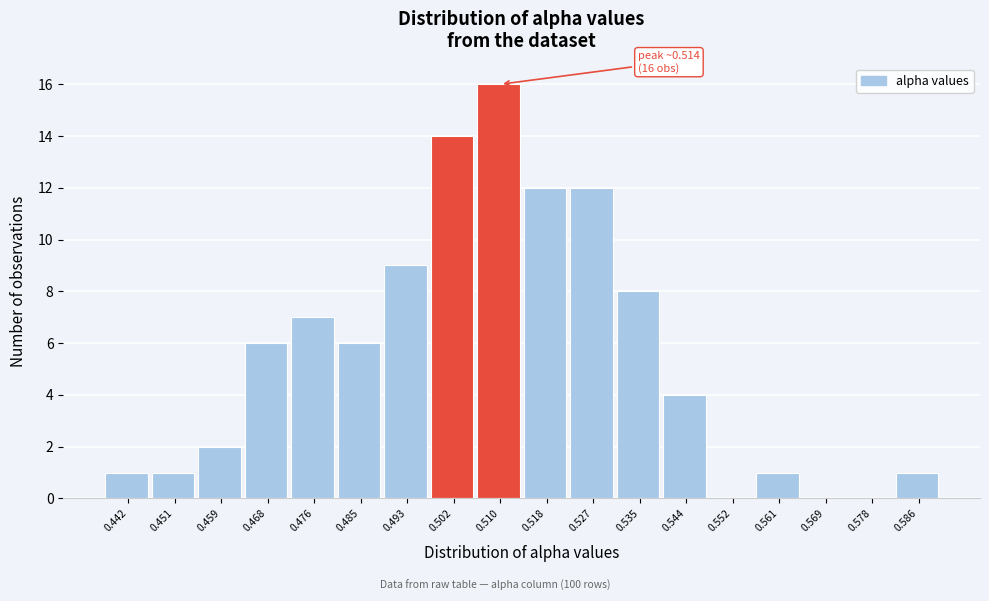

Reading left to right, transcribe all the data shown in this chart.

0.442=1	0.451=1	0.459=2	0.468=6	0.476=7	0.485=6	0.493=9	0.502=14	0.510=16	0.518=12	0.527=12	0.535=8	0.544=4	0.552=0	0.561=1	0.569=0	0.578=0	0.586=1